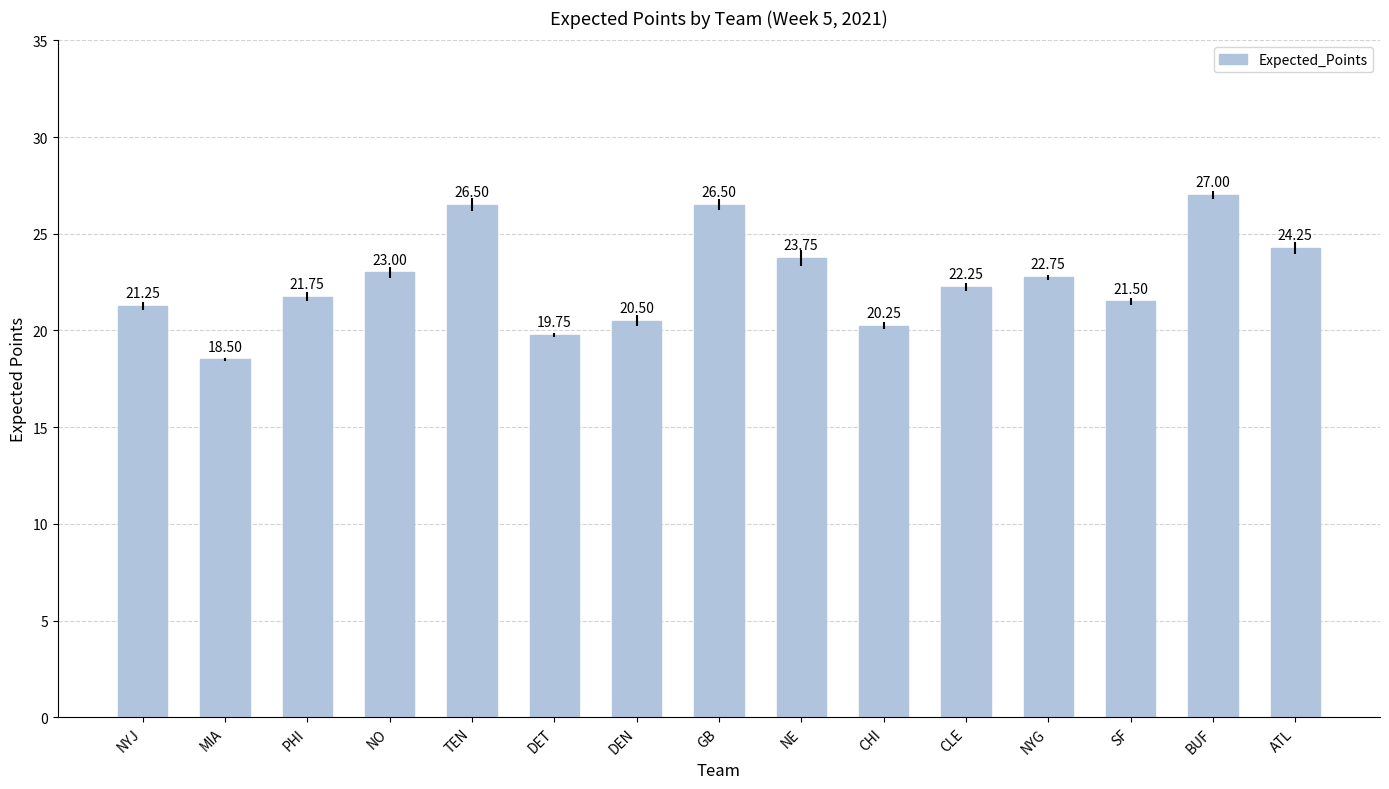

What is the approximate value at PHI?

21.8